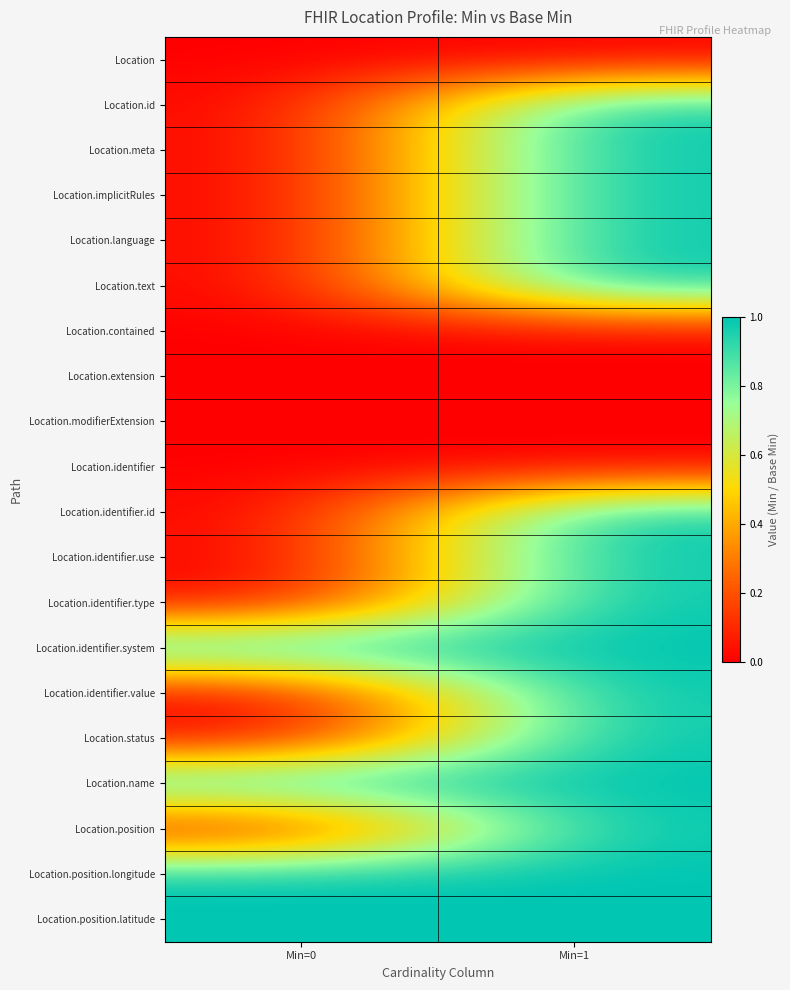

Reading left to right, extract all data points from this chart.

Location: Min=0=0	Min=1=0
Location.id: Min=0=0	Min=1=1
Location.meta: Min=0=0	Min=1=1
Location.implicitRules: Min=0=0	Min=1=1
Location.language: Min=0=0	Min=1=1
Location.text: Min=0=0	Min=1=1
Location.contained: Min=0=0	Min=1=0
Location.extension: Min=0=0	Min=1=0
Location.modifierExtension: Min=0=0	Min=1=0
Location.identifier: Min=0=0	Min=1=0
Location.identifier.id: Min=0=0	Min=1=1
Location.identifier.use: Min=0=0	Min=1=1
Location.identifier.type: Min=0=0	Min=1=1
Location.identifier.system: Min=0=1	Min=1=1
Location.identifier.value: Min=0=0	Min=1=1
Location.status: Min=0=0	Min=1=1
Location.name: Min=0=1	Min=1=1
Location.position: Min=0=0	Min=1=1
Location.position.longitude: Min=0=1	Min=1=1
Location.position.latitude: Min=0=1	Min=1=1